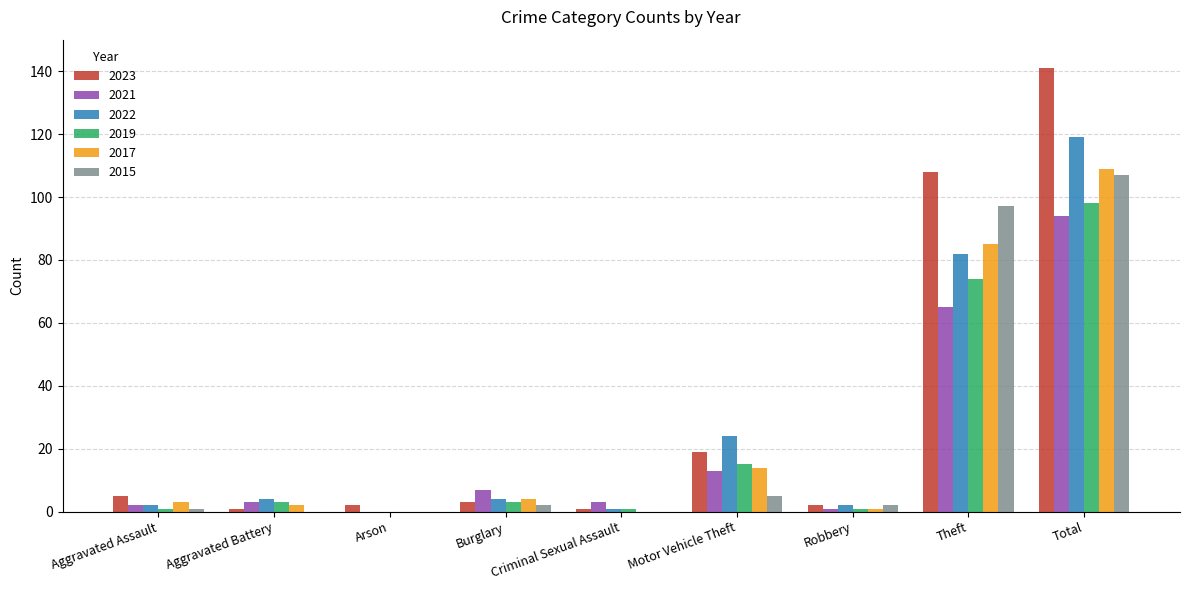

What is the greatest value displayed?

141